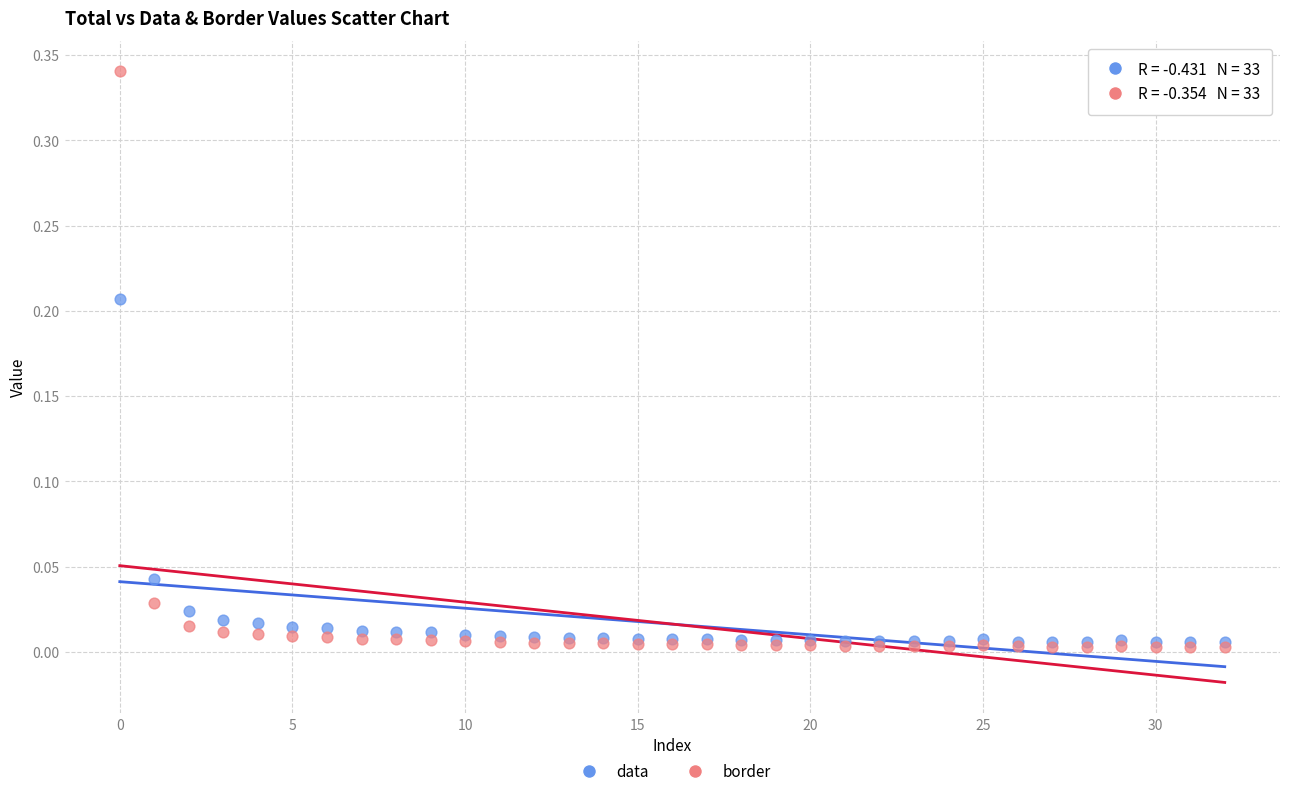

Which series contains the highest Y value?

border